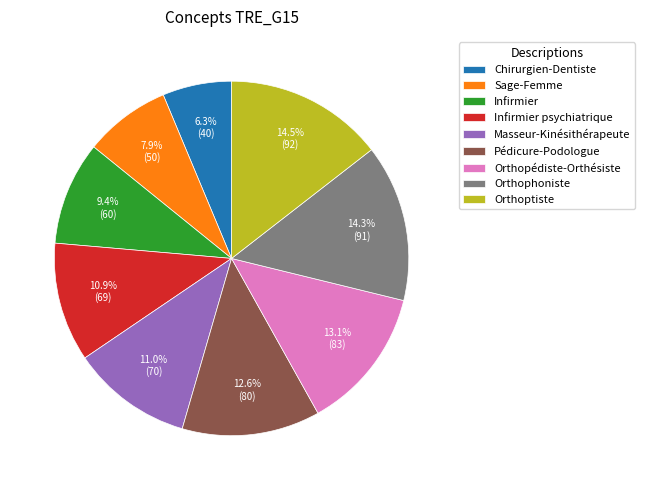

To the nearest percent, what percentage of the pie is Orthophoniste?

14%